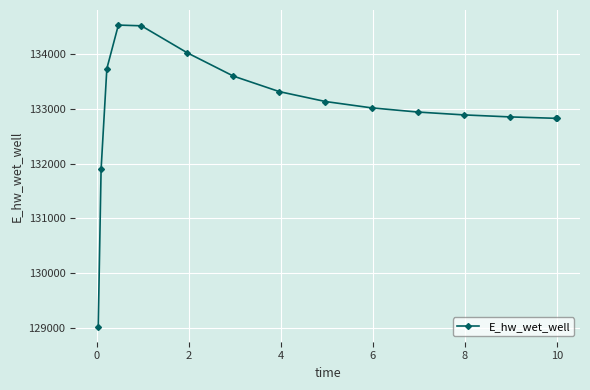

True or false: there are more than 0 points higher than both neighbors.

True